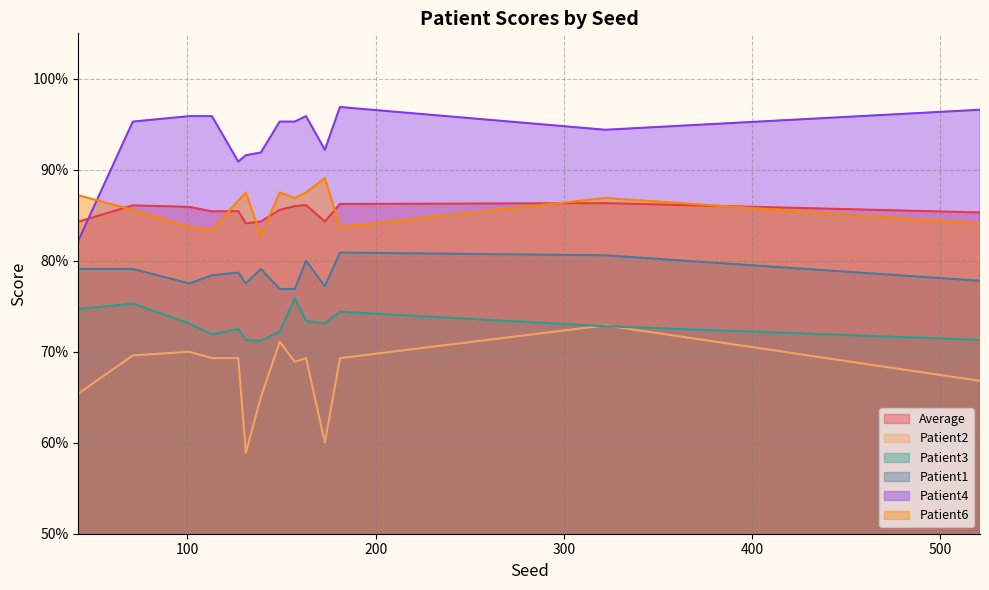

What is the value of the Patient1 point at the 13th from the left?

0.8